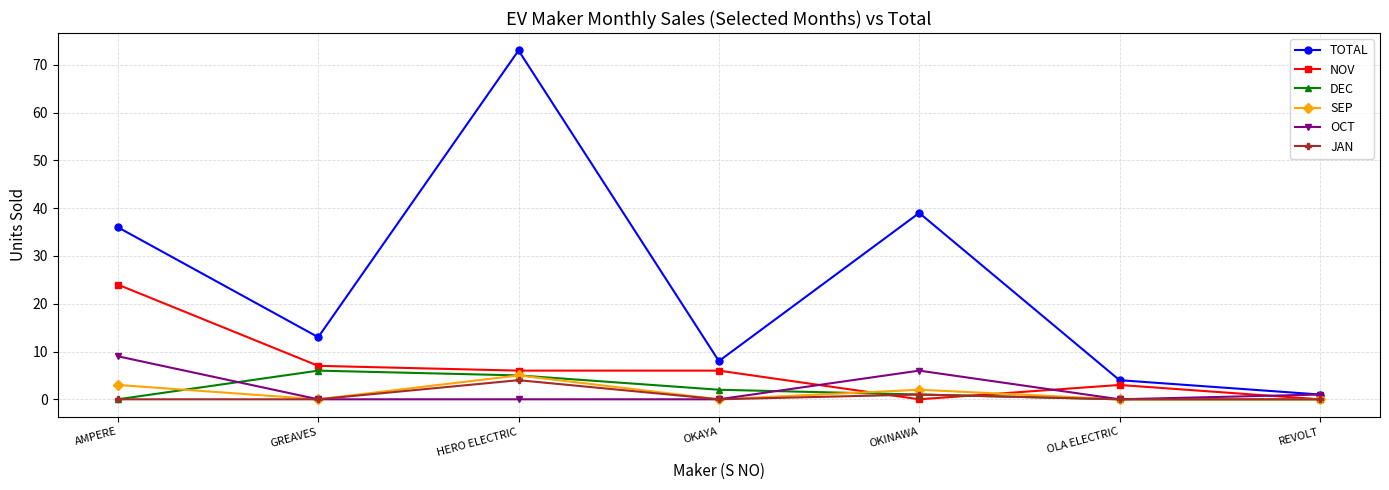

What is the highest value of the NOV series?

24